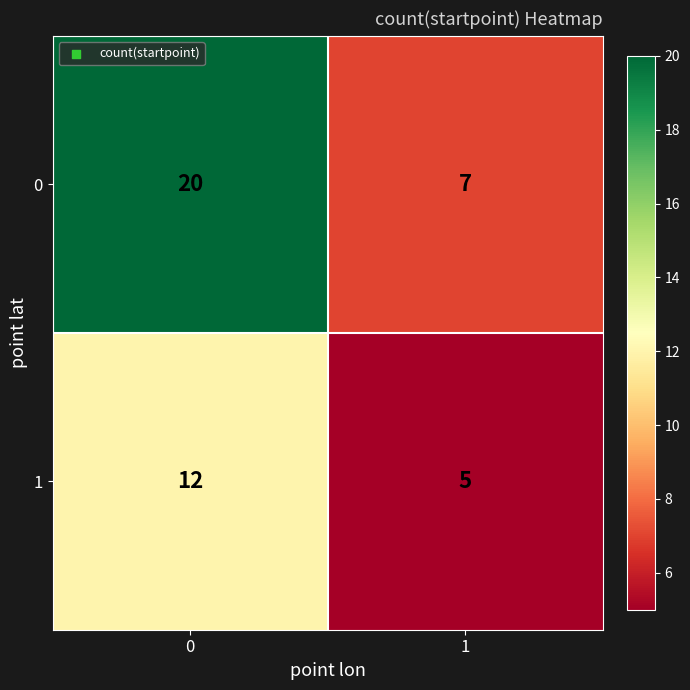

What is the sum of the 1 values at 1 and 0?

17